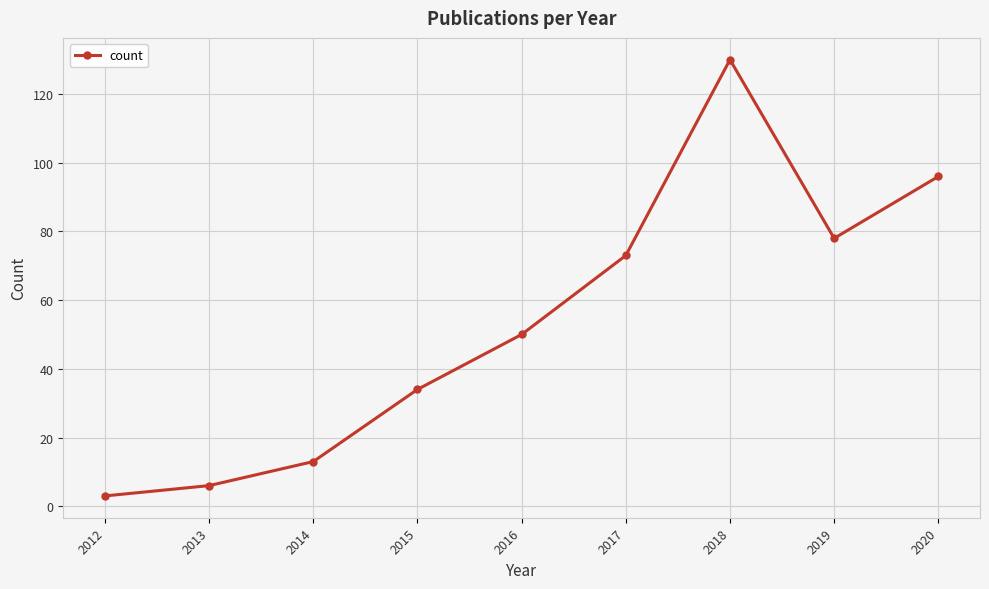

Where is the first local maximum?

2018